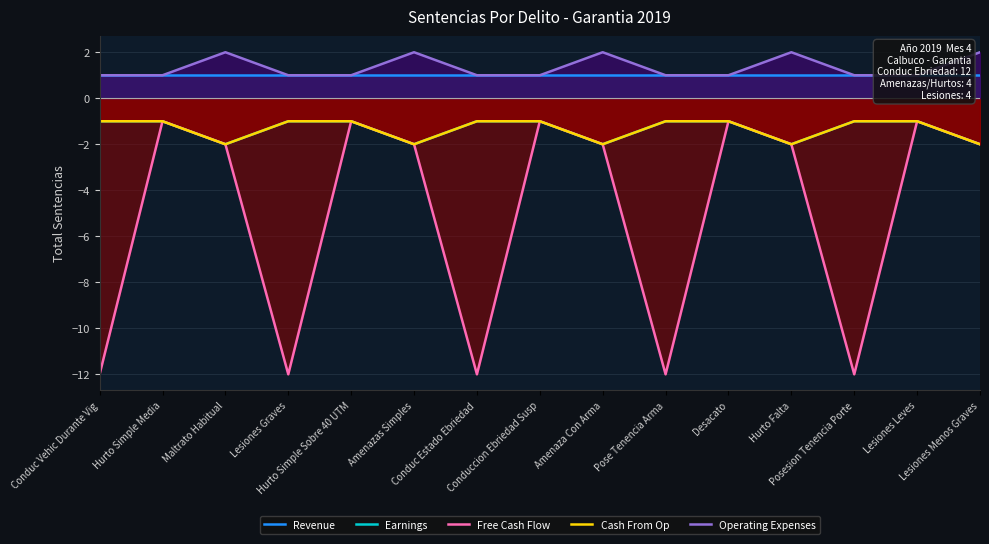

The value of Revenue at Conduccion Ebriedad Susp is 0. True or false?

False